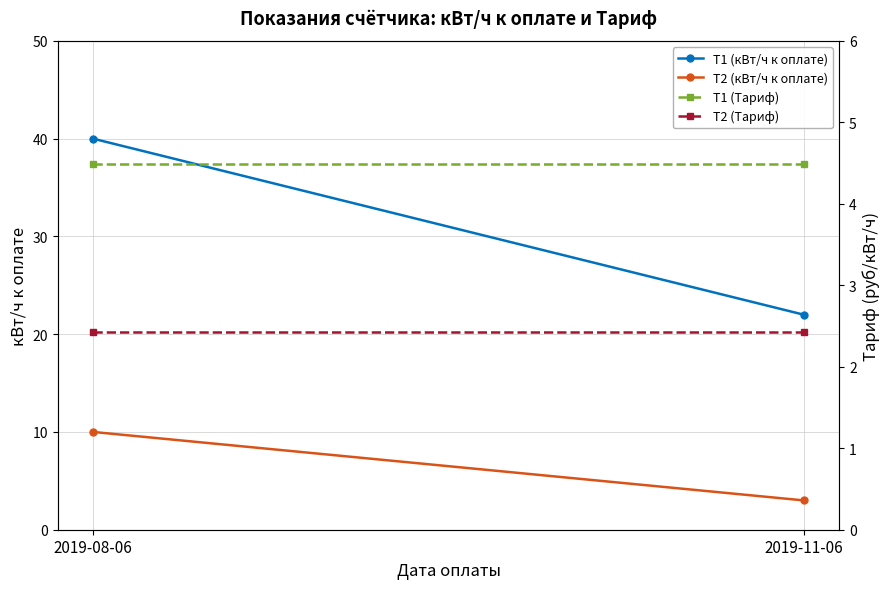

List the series in order of their peak value, lowest first.

T2 (Тариф), T1 (Тариф), T2 (кВт/ч к оплате), T1 (кВт/ч к оплате)